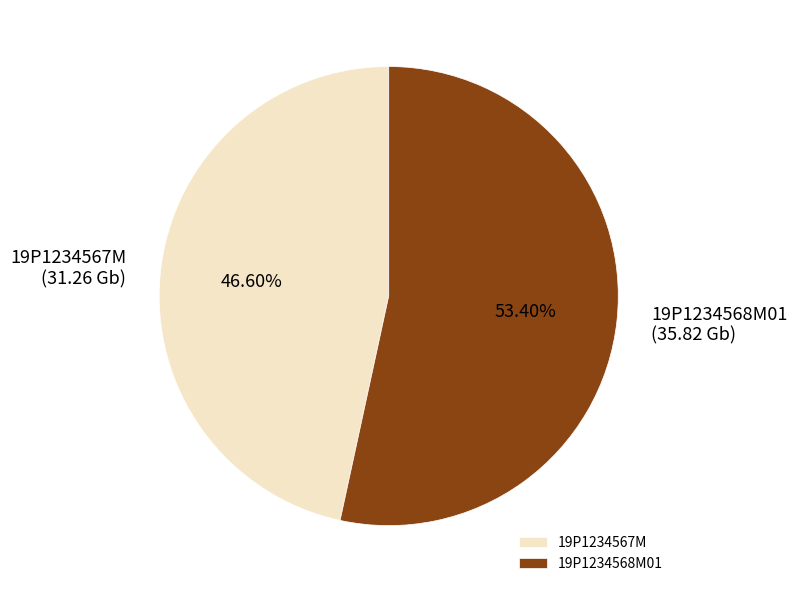

To the nearest percent, what is the combined percentage of 19P1234568M01 and 19P1234567M?

100%